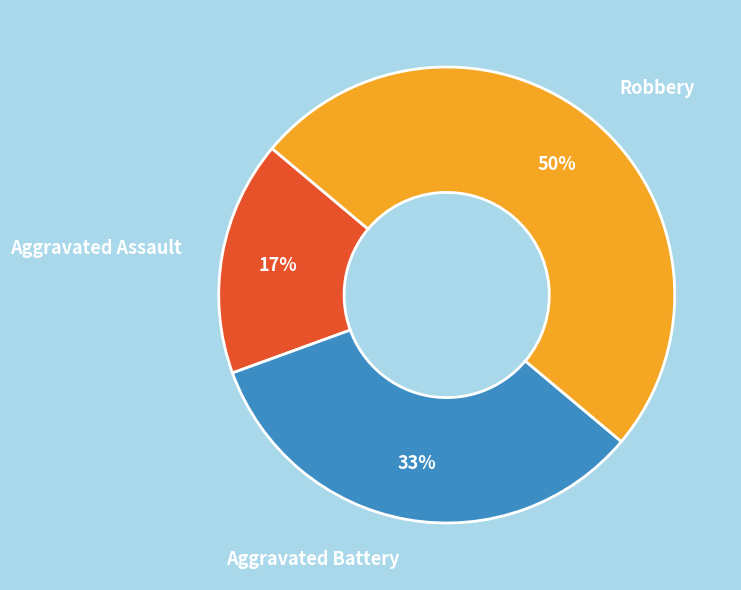

What is the largest slice in the pie chart?

Robbery